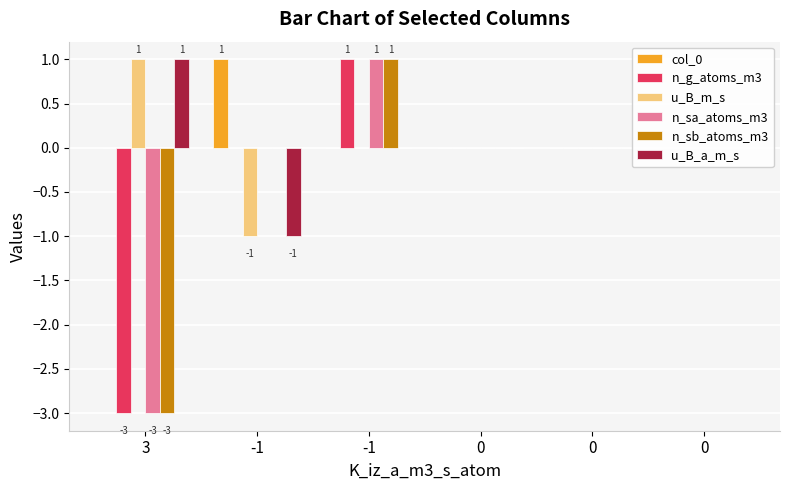

Count the number of data series in this chart.

6